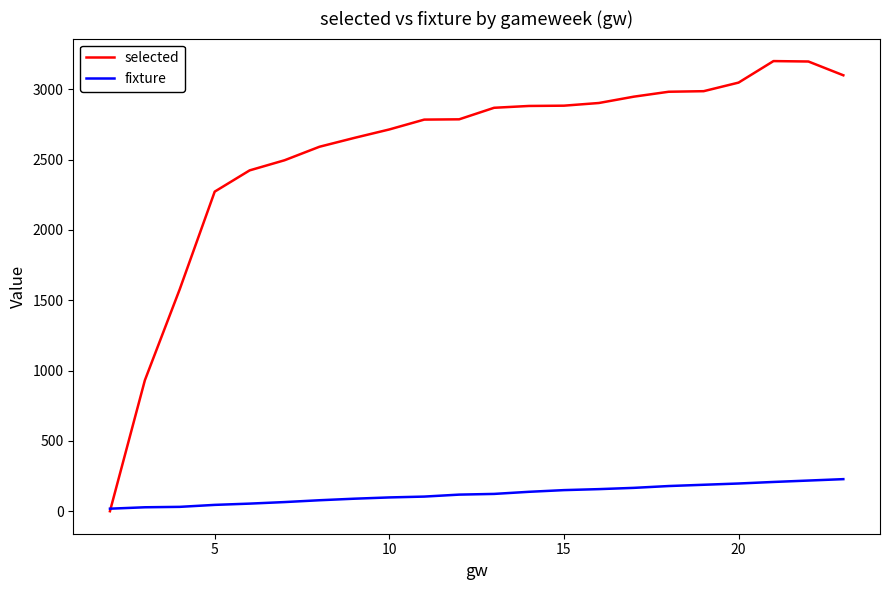

What is the highest value of the selected series?

3200